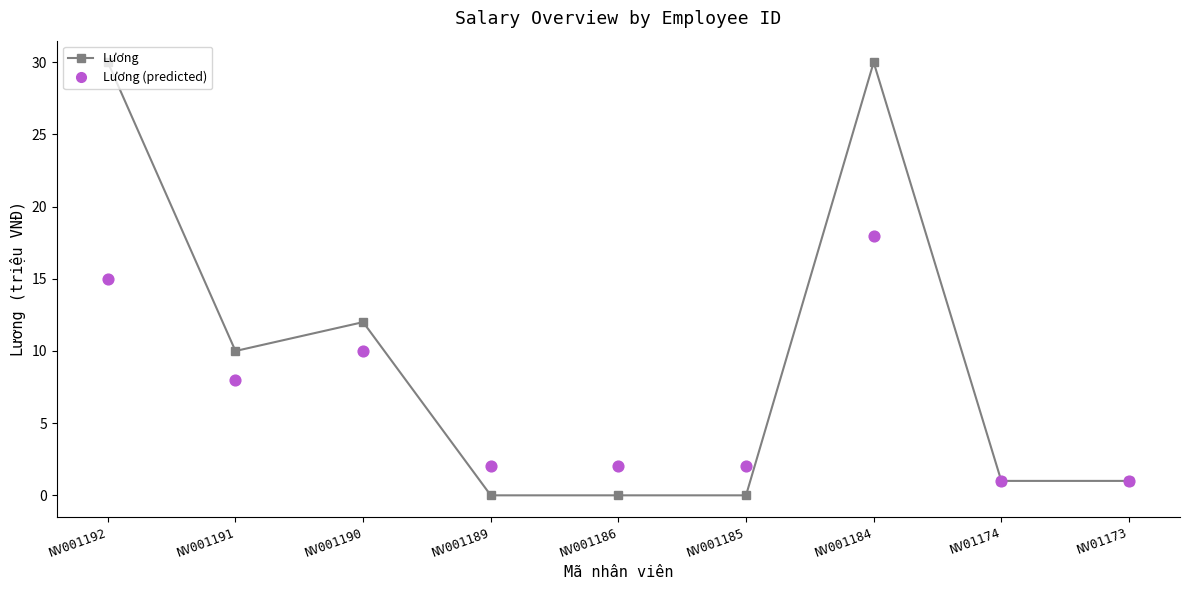

Which series has the largest Y range (max minus min)?

Lương